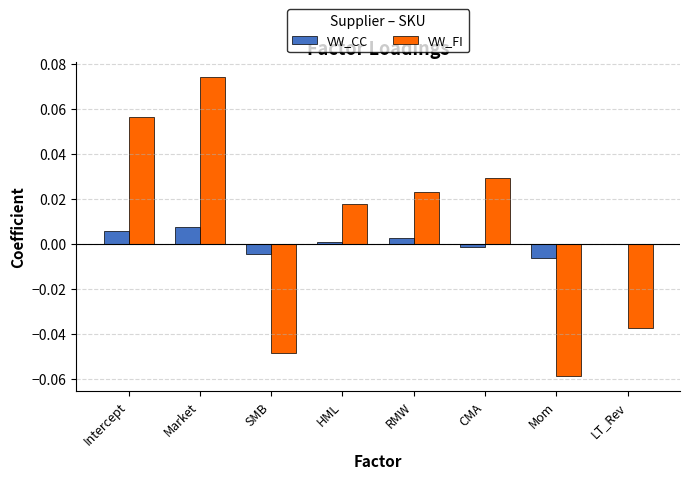

What are all the series names shown in the legend?

VW_CC, VW_FI